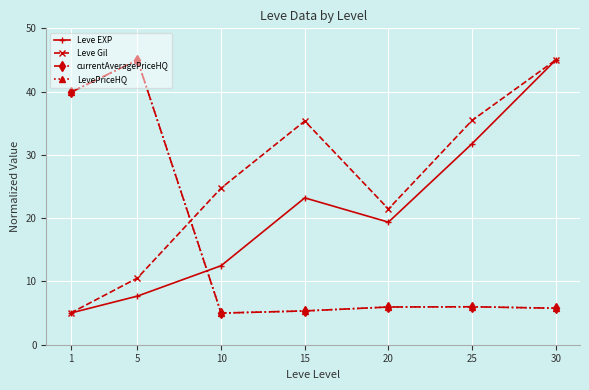

How many interior local peaks does the Leve EXP series have?

1